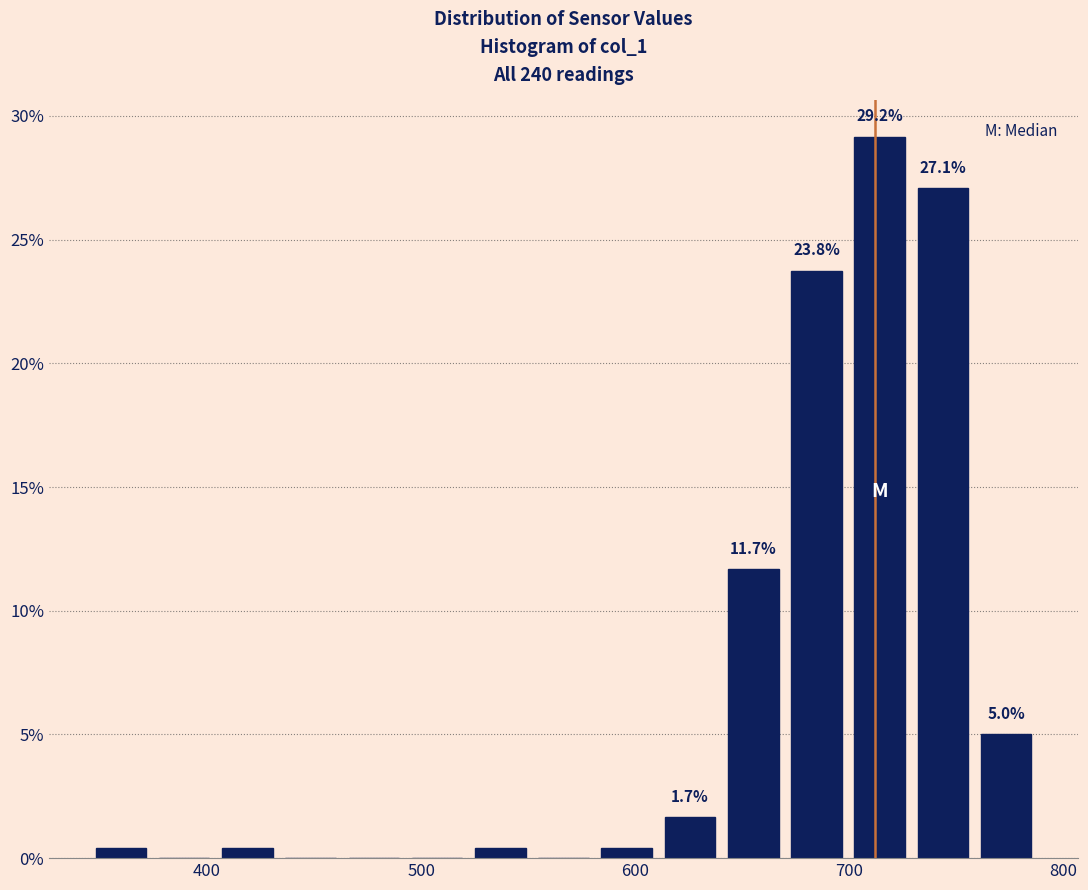

Around what value on the x-axis is the tallest bar? Give the approximate position of its centre, as read against the axis.

710